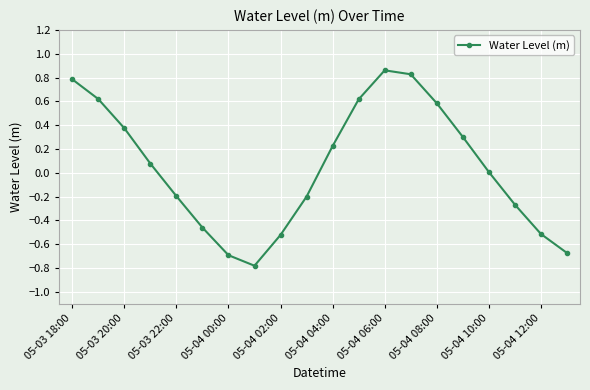

How many interior local valleys (lower than both neighbors) does the data have?

1